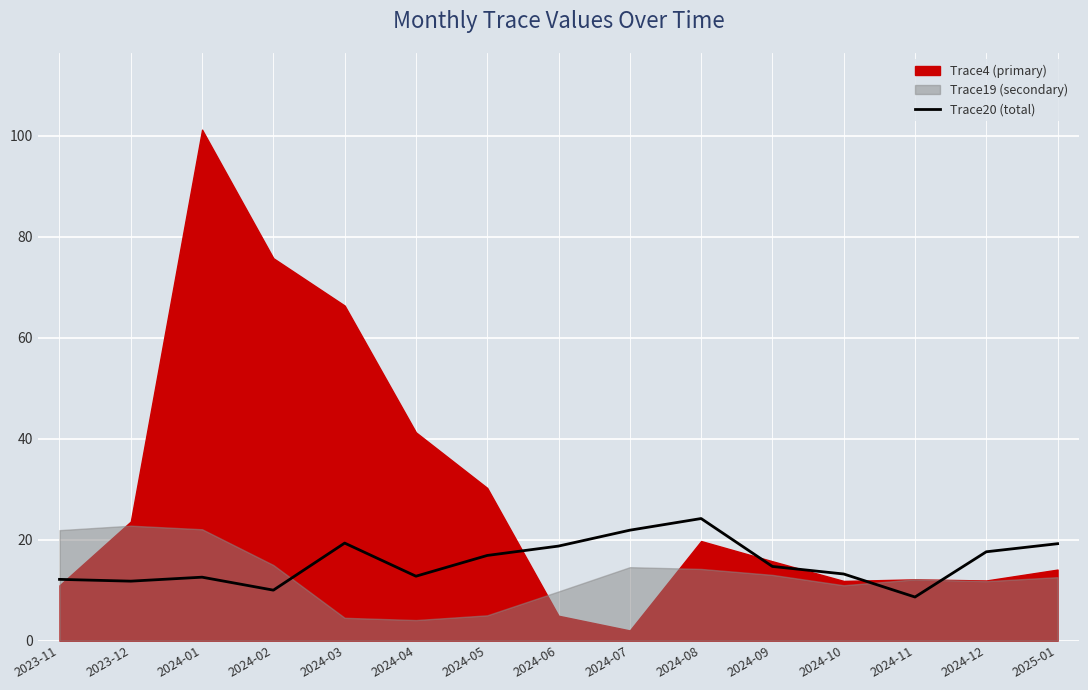

Rank the categories by value from lowest to highest.

2024-11, 2024-02, 2023-12, 2023-11, 2024-01, 2024-04, 2024-10, 2024-09, 2024-05, 2024-12, 2024-06, 2025-01, 2024-03, 2024-07, 2024-08